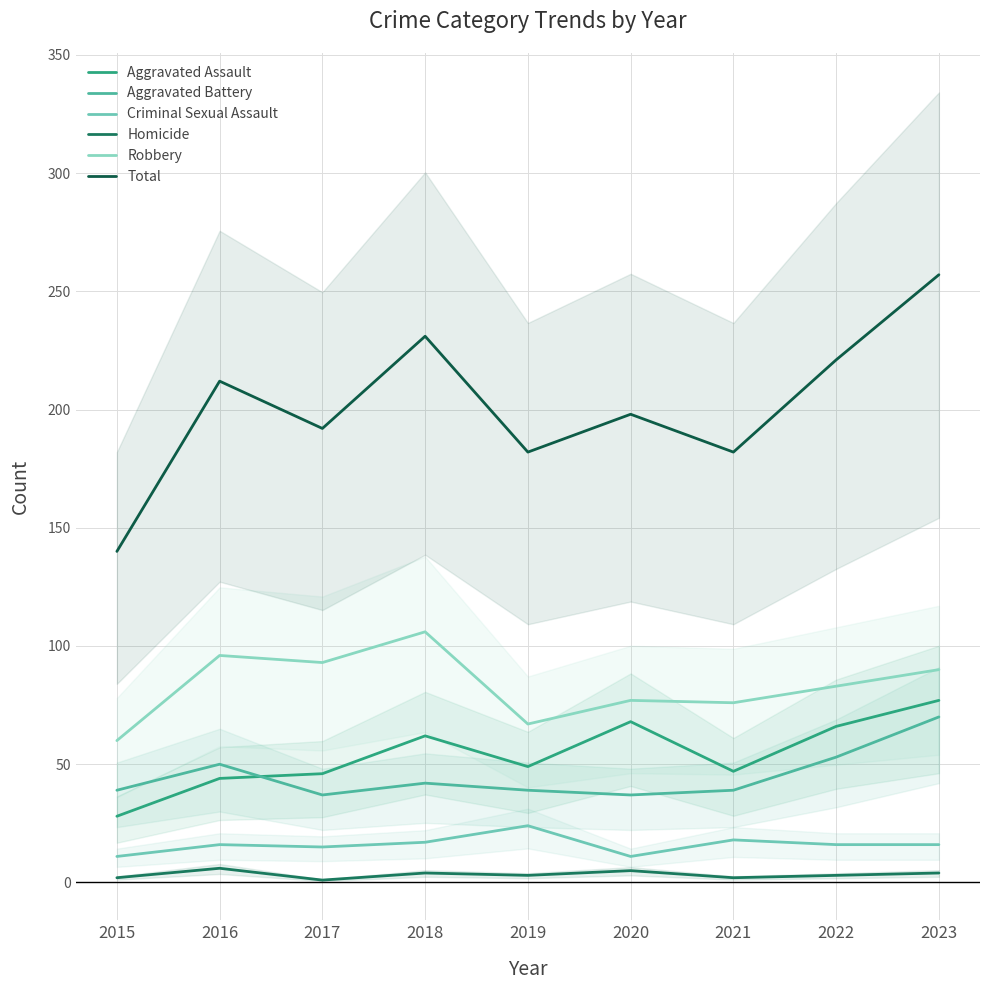

True or false: Robbery and Total intersect in this chart.

False